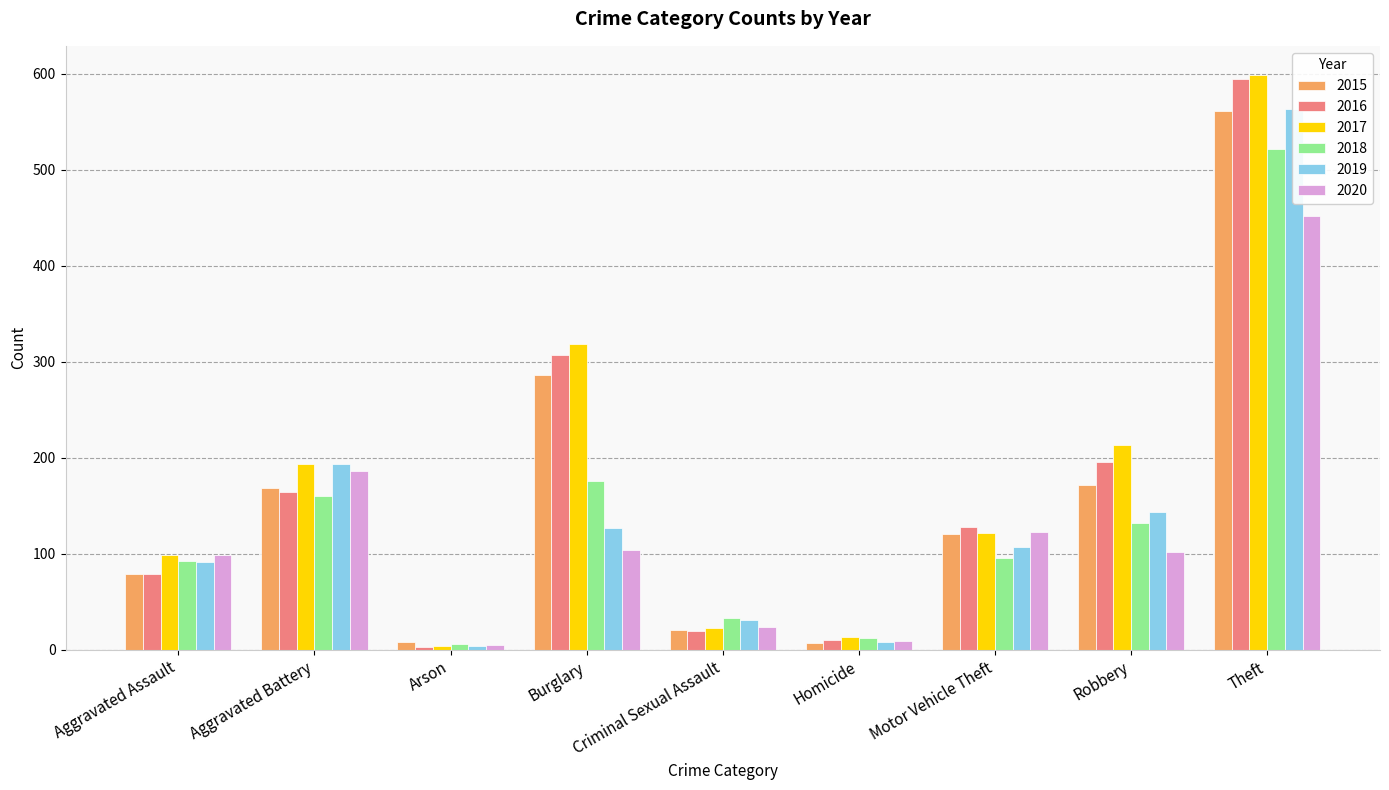

Which series has the widest spread of values?

2017